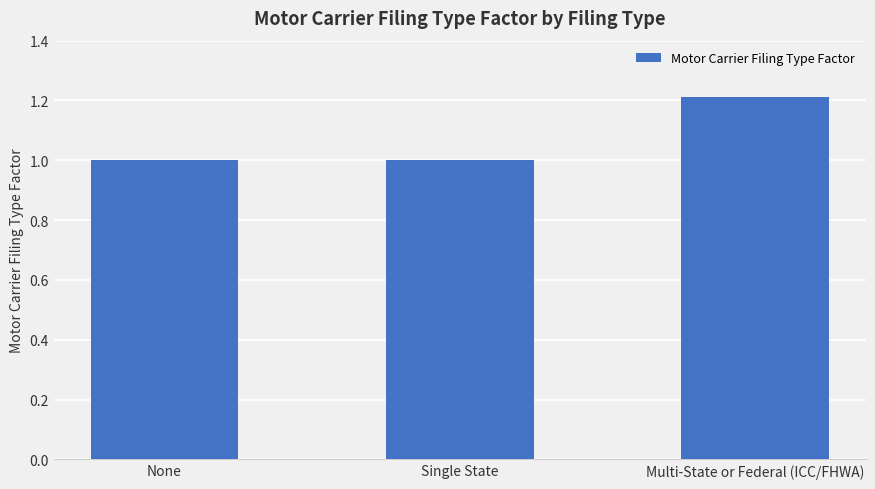

Approximately how many times larger is the value at None compared to Single State?

1.0